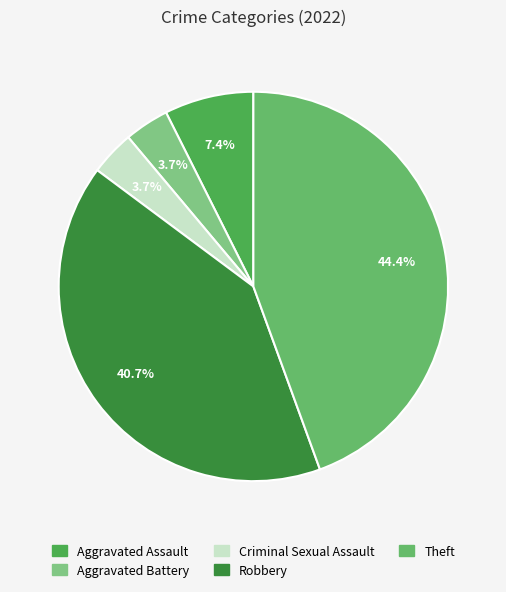

What is the largest slice in the pie chart?

Theft